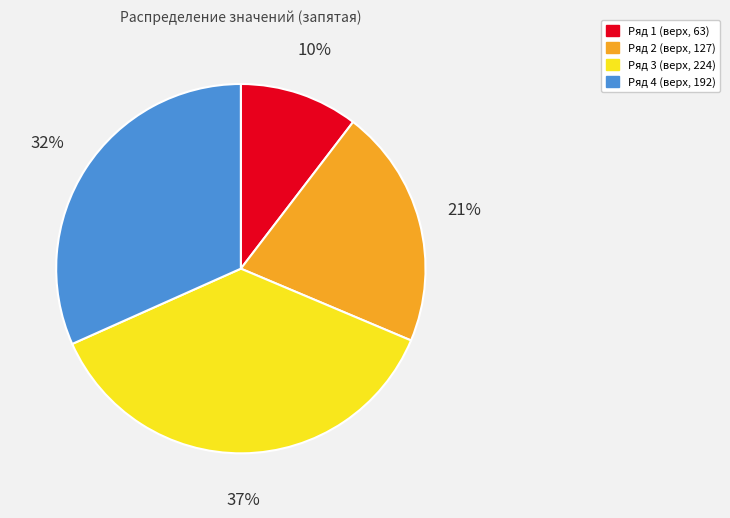

Which has a higher value, Ряд 4 (верх, 192) or Ряд 3 (верх, 224)?

Ряд 3 (верх, 224)